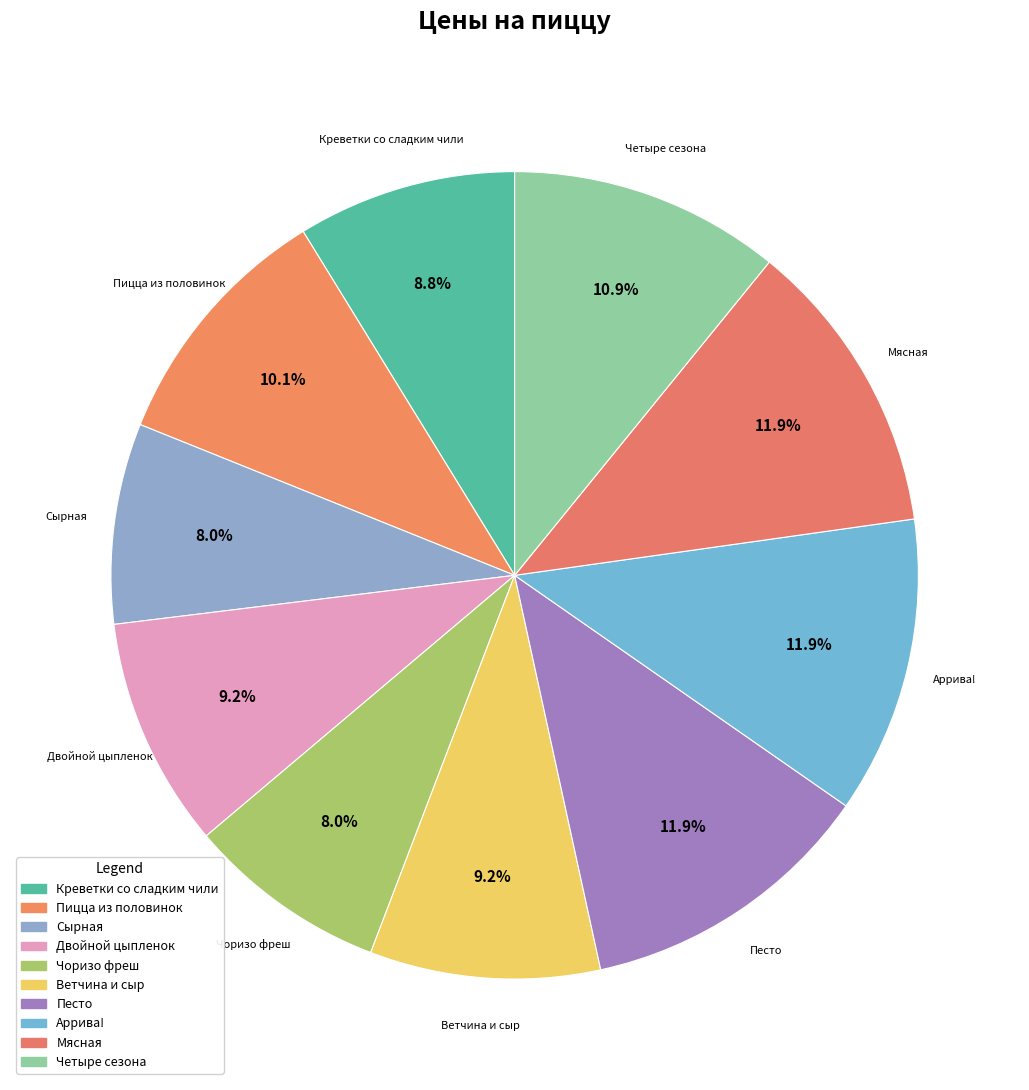

How many slices are in this pie chart?

10